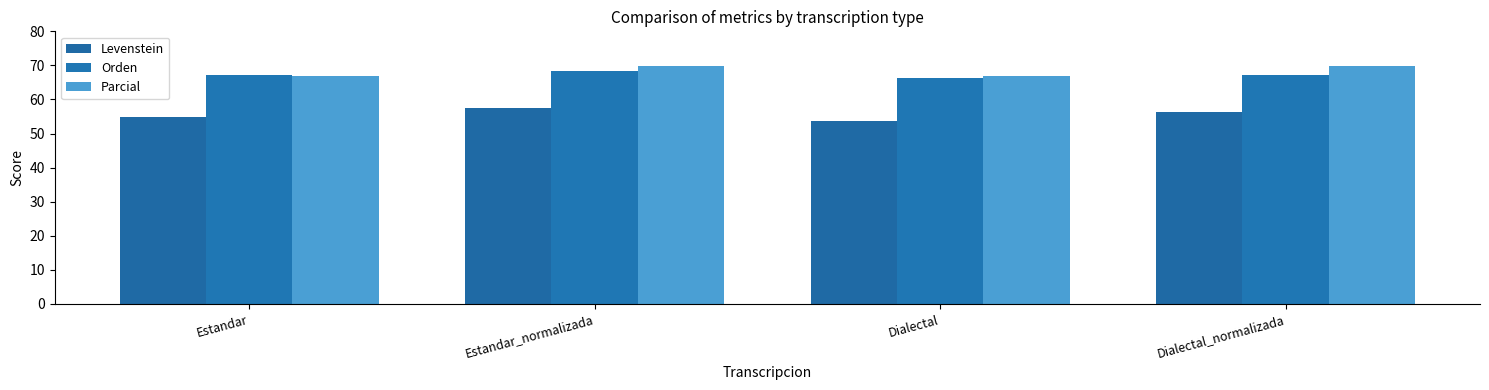

Are the bars horizontal?

No